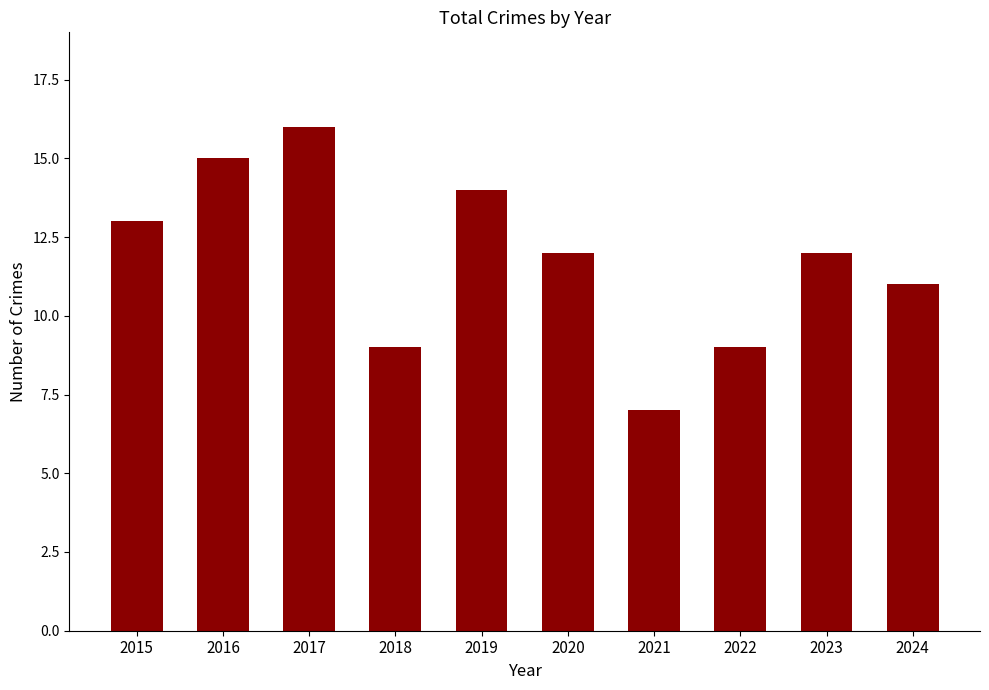

The chart shows a value of 14 at 2019. True or false?

True